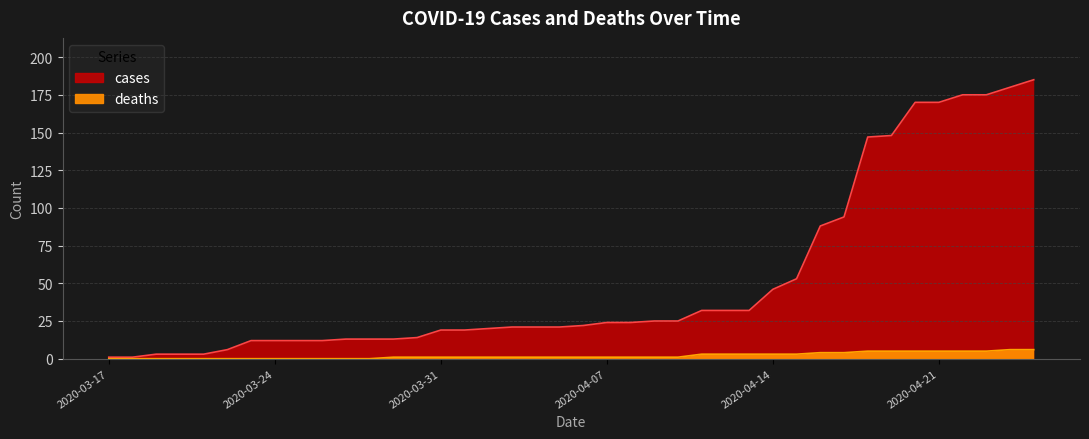

List the series in order of their overall mean, lowest first.

deaths, cases